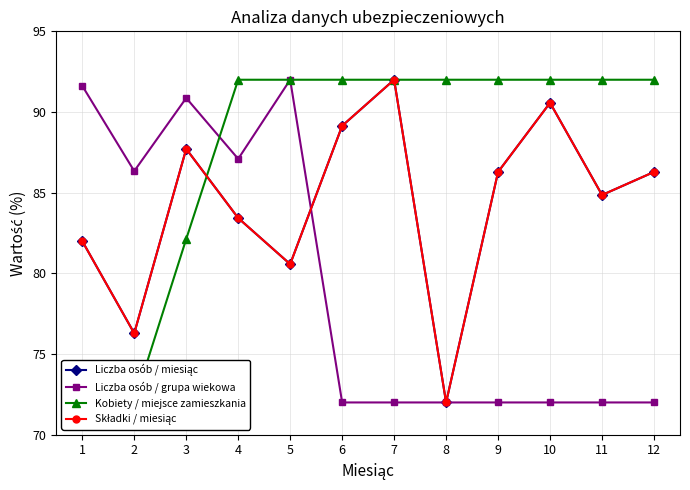

What is the value of the Liczba osób / grupa wiekowa point at the 9th from the left?

72.0